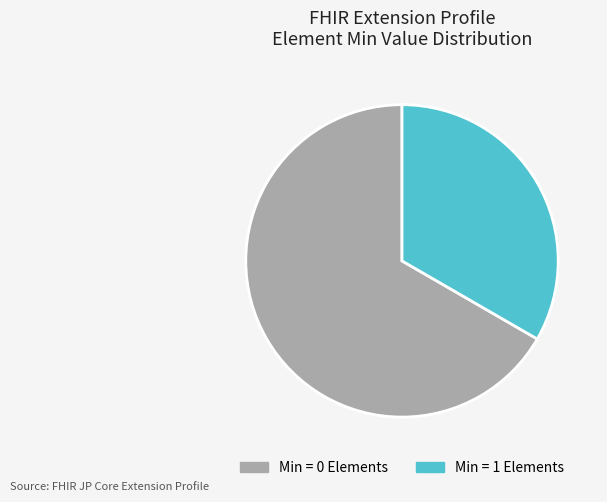

What is the smallest slice in the pie chart?

Min = 1 Elements